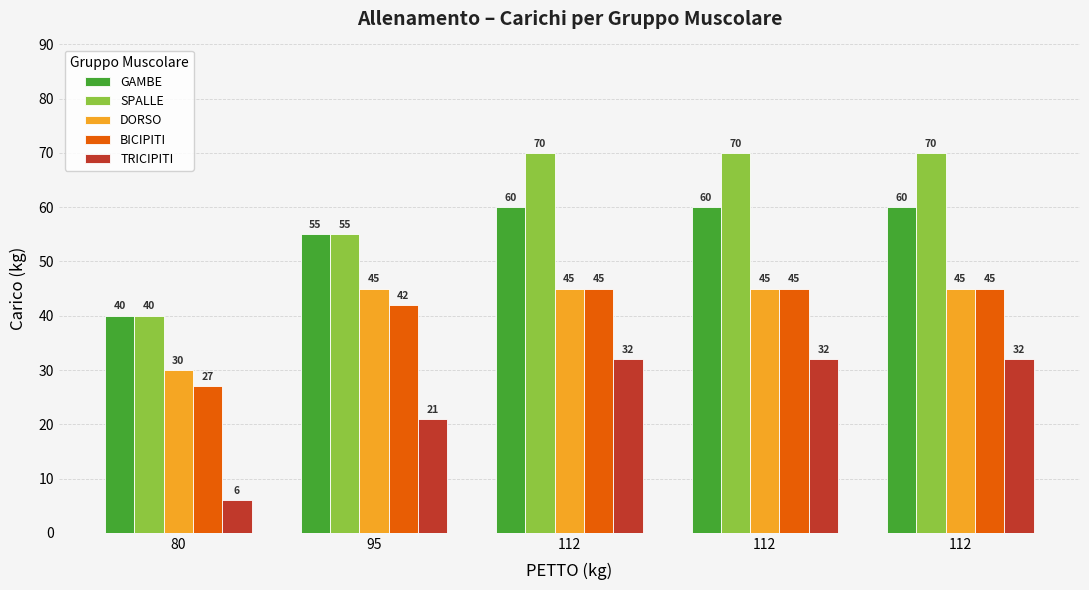

What is the sum of the GAMBE values at 112 and 95?

115